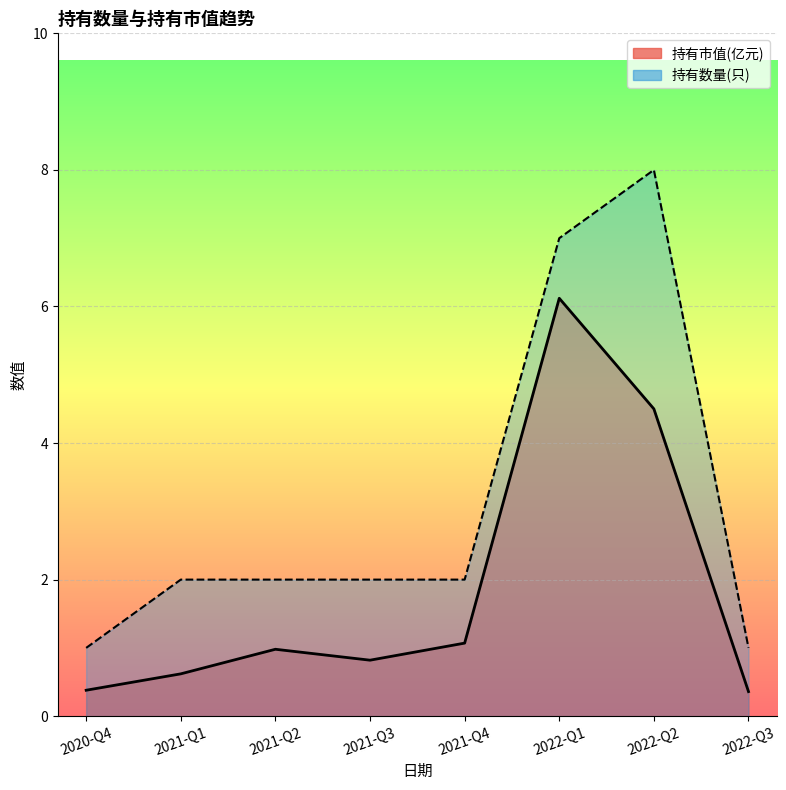

Reading left to right, list all the values displayed in this chart.

持有市值(亿元): 0.4	0.6	1.0	0.8	1.1	6.1	4.5	0.4
持有数量(只): 1.0	2.0	2.0	2.0	2.0	7.0	8.0	1.0